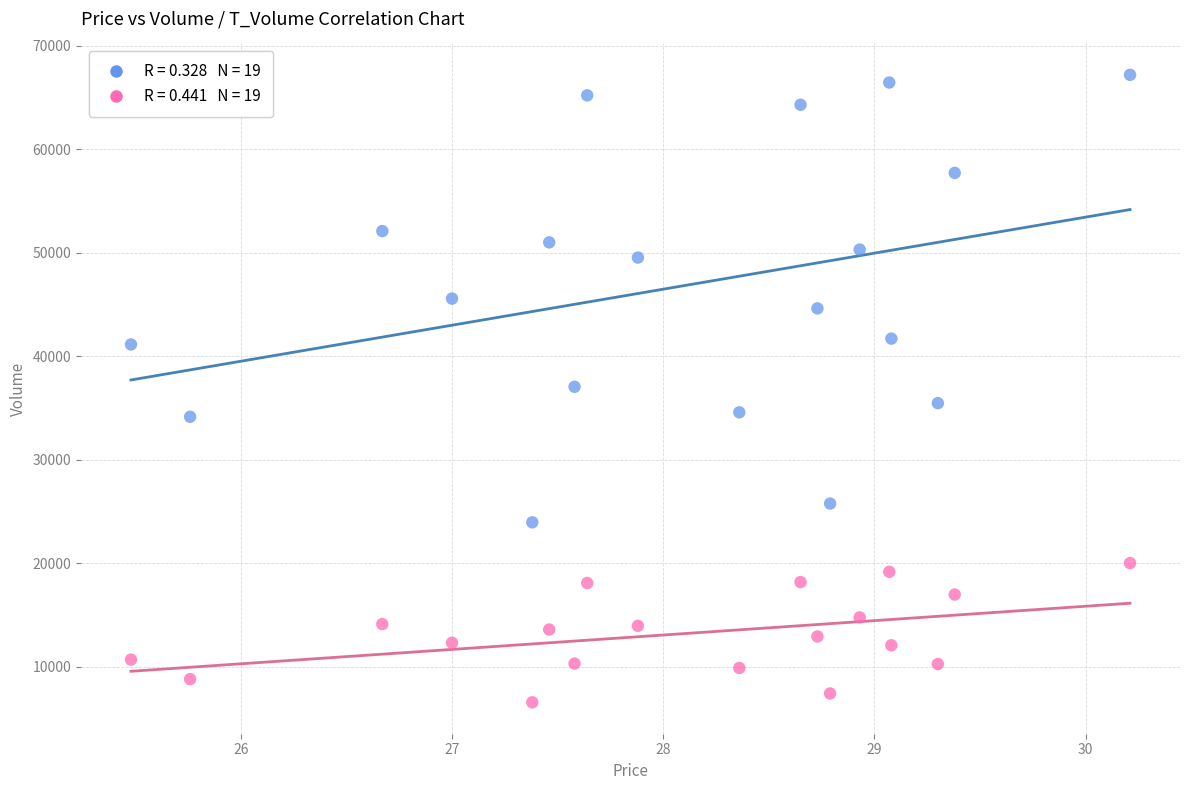

Across all data points, what is the range of Y values (max minus min)?

60633